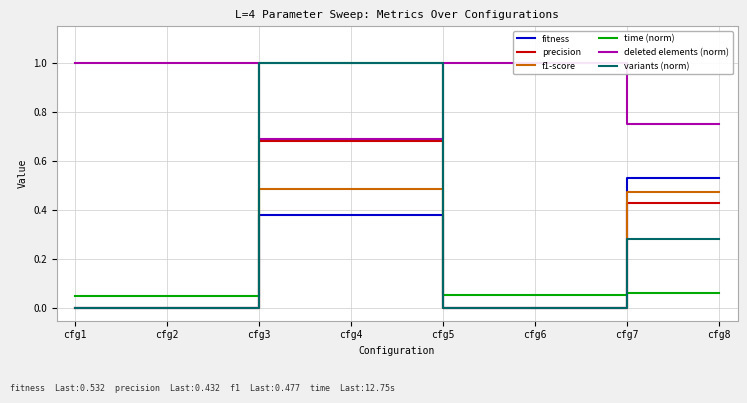

What are all the series names shown in the legend?

fitness, precision, f1-score, time (norm), deleted elements (norm), variants (norm)